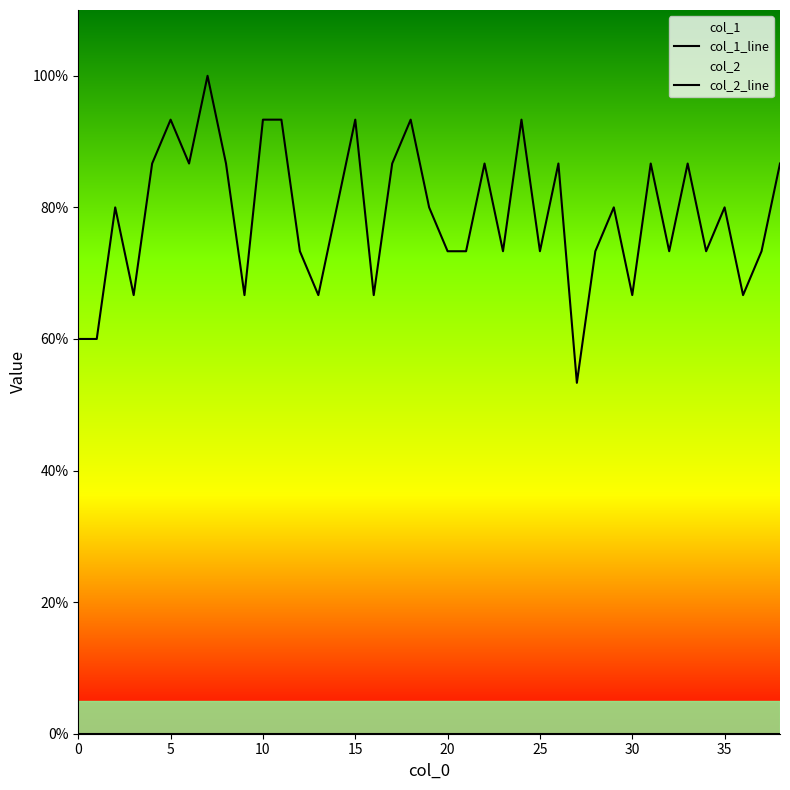

Reading left to right, extract all data points from this chart.

col_1_line: 0.6	0.6	0.8	0.7	0.9	0.9	0.9	1.0	0.9	0.7	0.9	0.9	0.7	0.7	0.8	0.9	0.7	0.9	0.9	0.8	0.7	0.7	0.9	0.7	0.9	0.7	0.9	0.5	0.7	0.8	0.7	0.9	0.7	0.9	0.7	0.8	0.7	0.7	0.9
col_2_line: 0.0	0.0	0.0	0.0	0.0	0.0	0.0	0.0	0.0	0.0	0.0	0.0	0.0	0.0	0.0	0.0	0.0	0.0	0.0	0.0	0.0	0.0	0.0	0.0	0.0	0.0	0.0	0.0	0.0	0.0	0.0	0.0	0.0	0.0	0.0	0.0	0.0	0.0	0.0